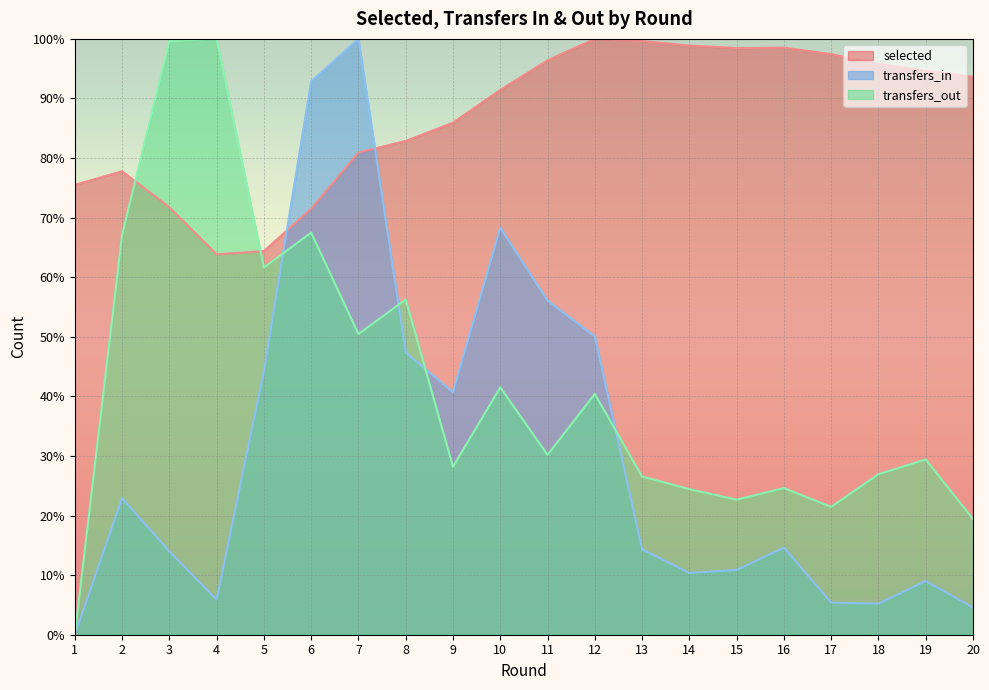

Between which two adjacent categories do transfers_out and selected first intersect?

2 and 3